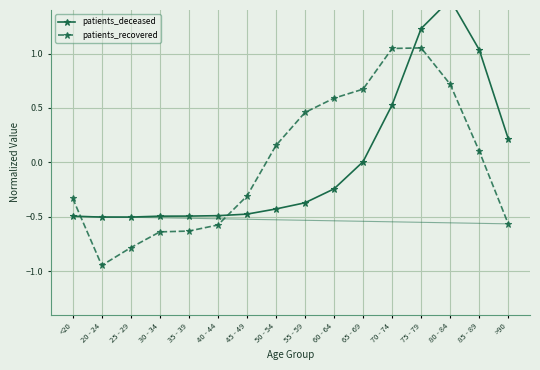

Is the value of patients_deceased at 25 - 29 greater than the value of patients_recovered at 75 - 79?

No